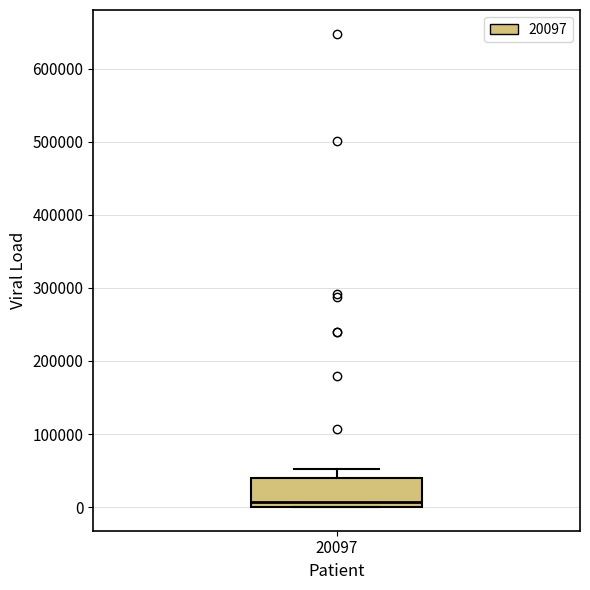

Transcribe this box plot: give where the median line is, the range the box spans, and where the two whiskers end, as read against the y-axis. The values are not printed on the chart, so give them approximately, as read against the axis.

median 10000, box 0 to 40000, whiskers 0 to 50000